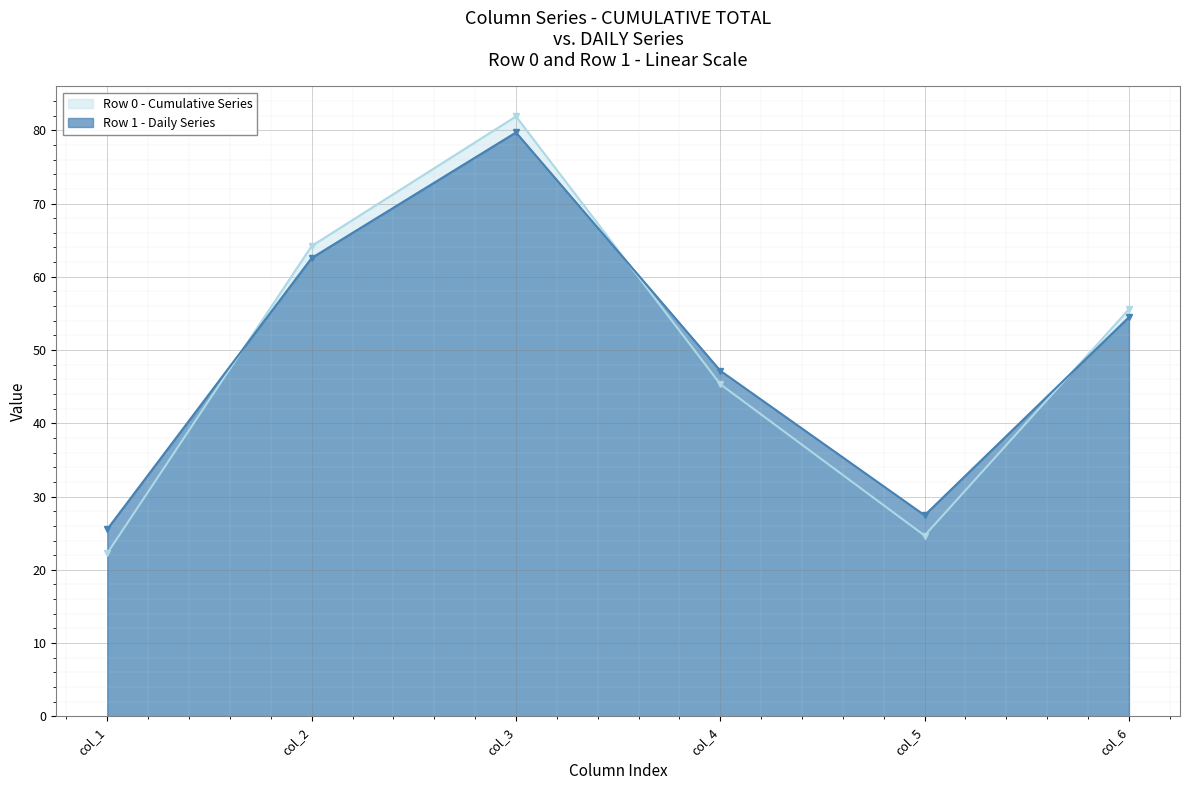

Reading left to right, extract all data points from this chart.

col_1: 22.3	25.6
col_2: 64.2	62.6
col_3: 81.9	79.7
col_4: 45.3	47.2
col_5: 24.7	27.4
col_6: 55.6	54.5